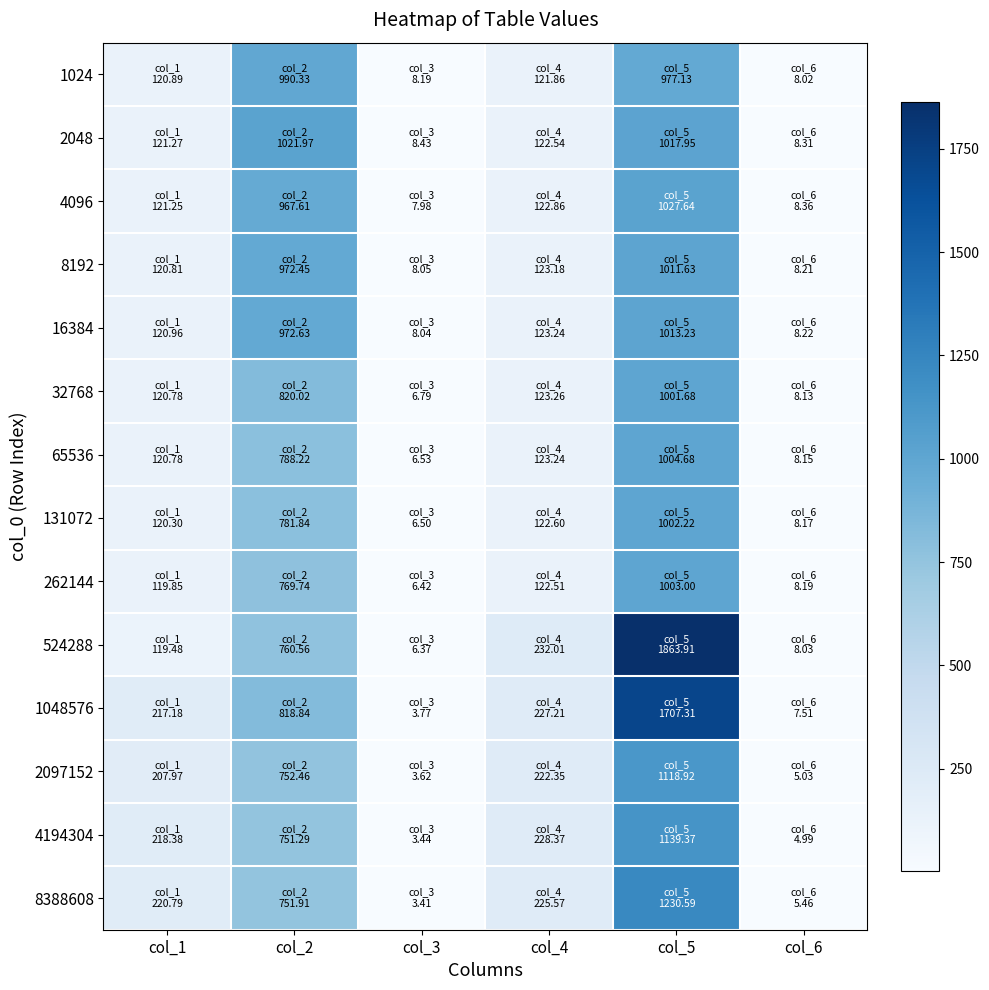

What is the total value across all series at col_1?

2070.7